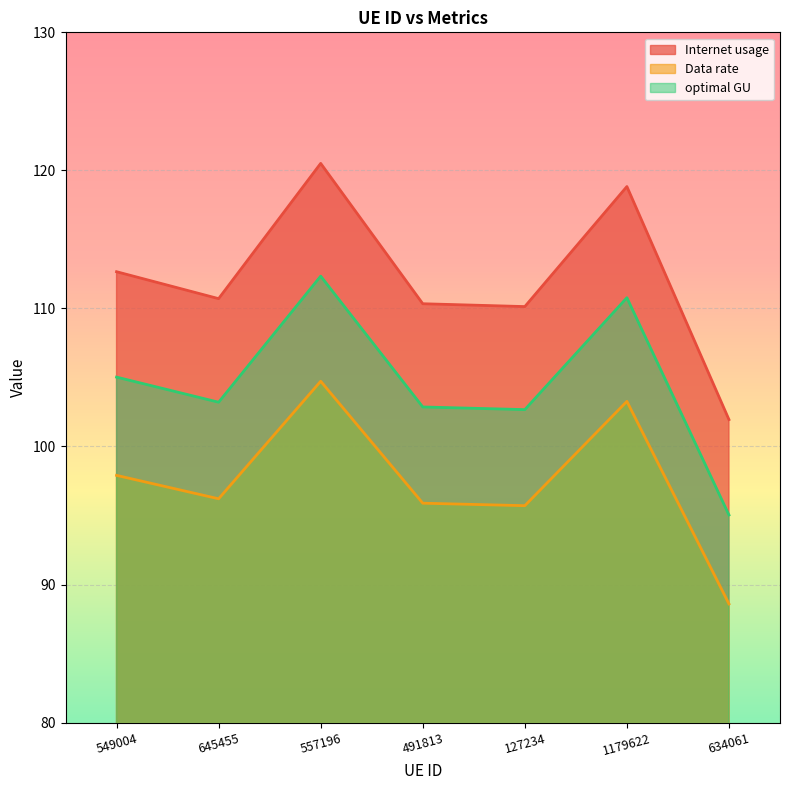

What is the difference between the maximum and second lowest values in the optimal GU series?

9.7